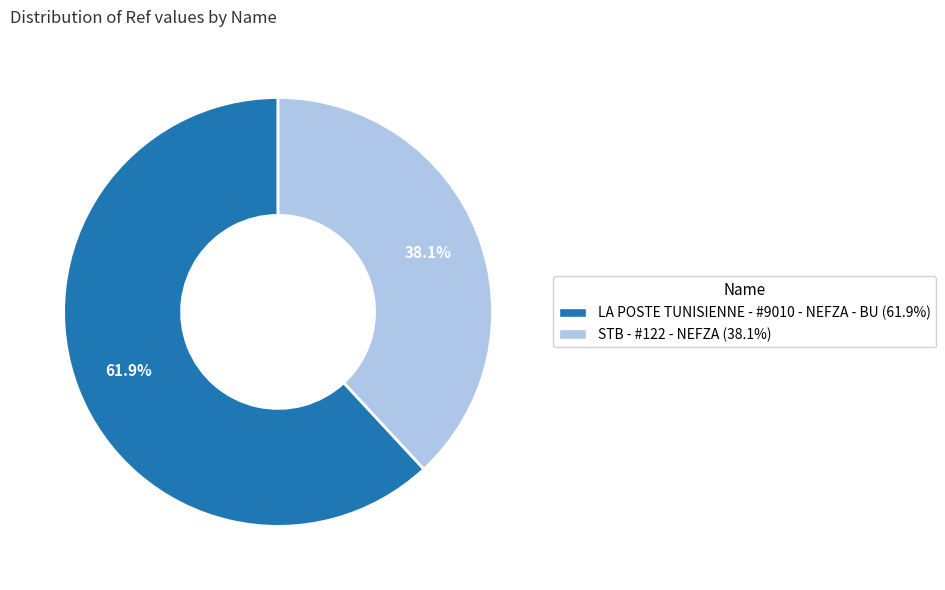

What is the ratio of the value at LA POSTE TUNISIENNE - #9010 - NEFZA - BU to the value at STB - #122 - NEFZA?

1.6